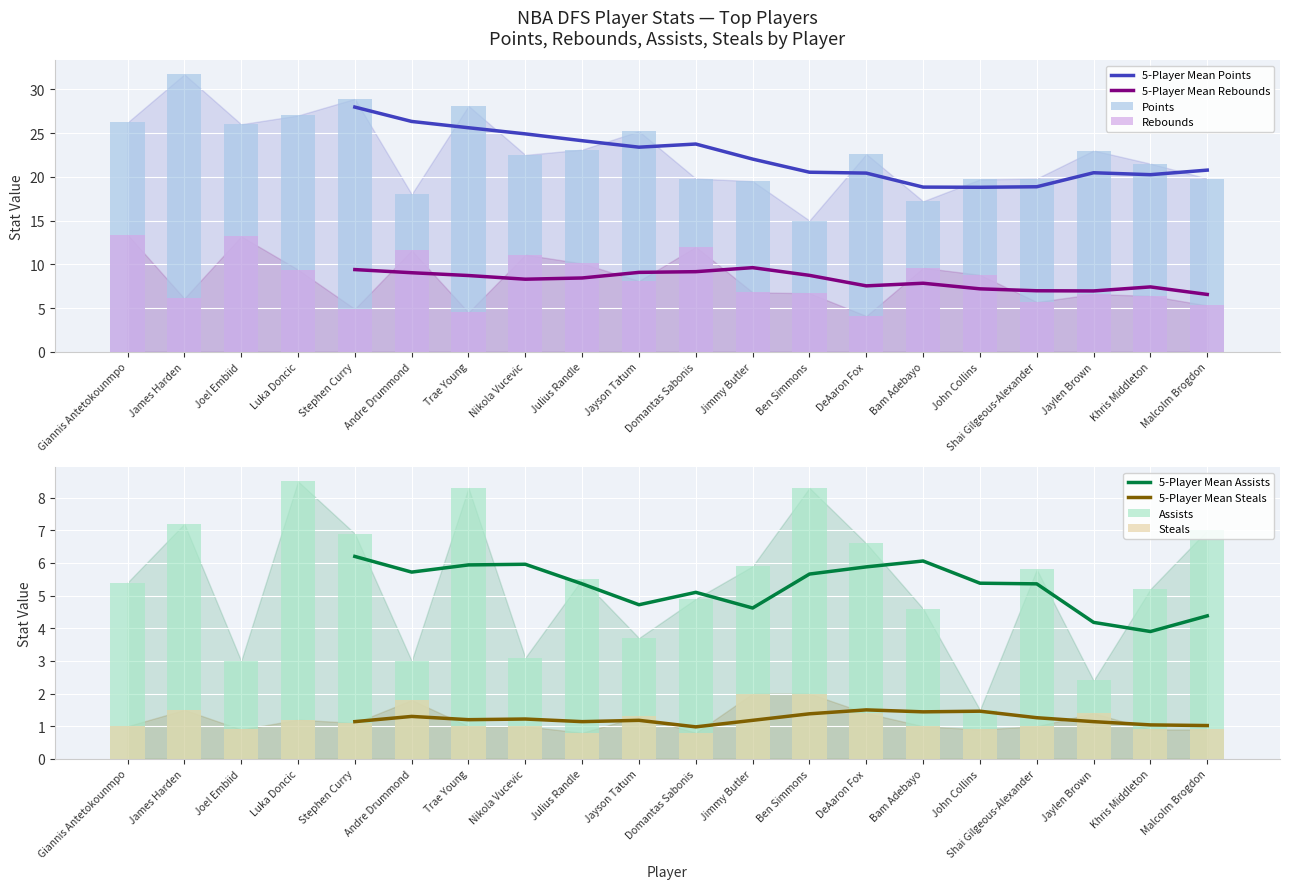

How many bars are there in total?

80